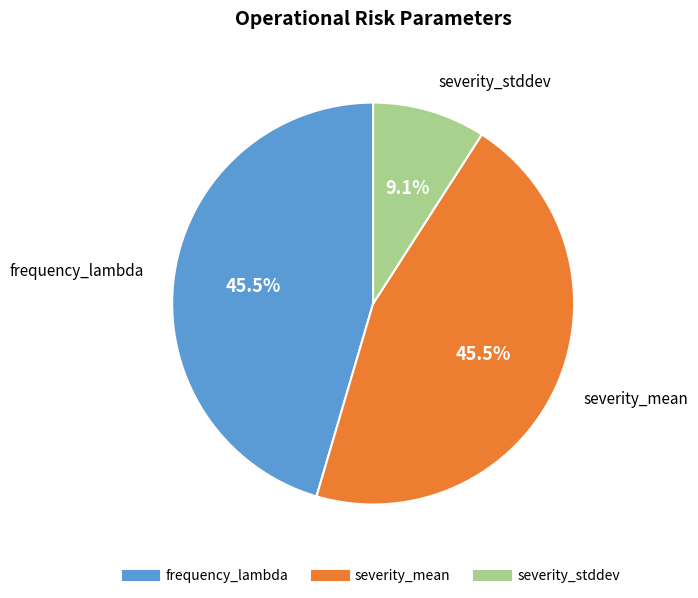

Is severity_stddev the majority of the pie?

No